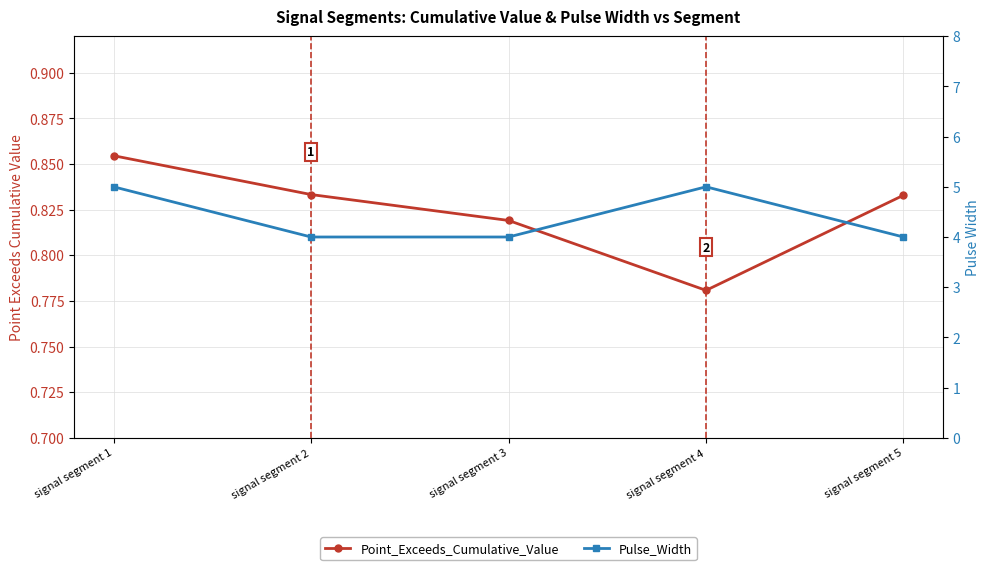

Reading left to right, transcribe all the data shown in this chart.

Point_Exceeds_Cumulative_Value: signal segment 1=0.9	signal segment 2=0.8	signal segment 3=0.8	signal segment 4=0.8	signal segment 5=0.8
Pulse_Width: signal segment 1=5.0	signal segment 2=4.0	signal segment 3=4.0	signal segment 4=5.0	signal segment 5=4.0